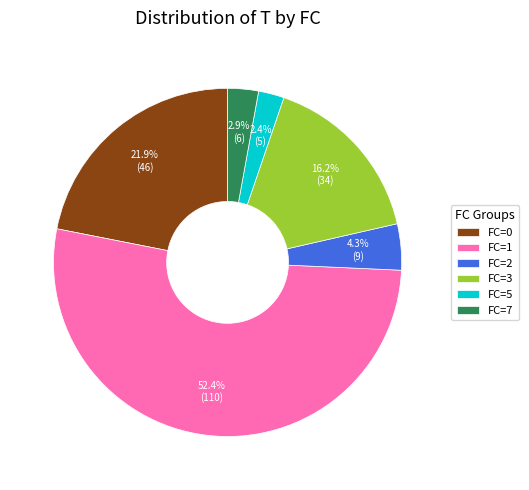

How many segments does this pie chart have?

6